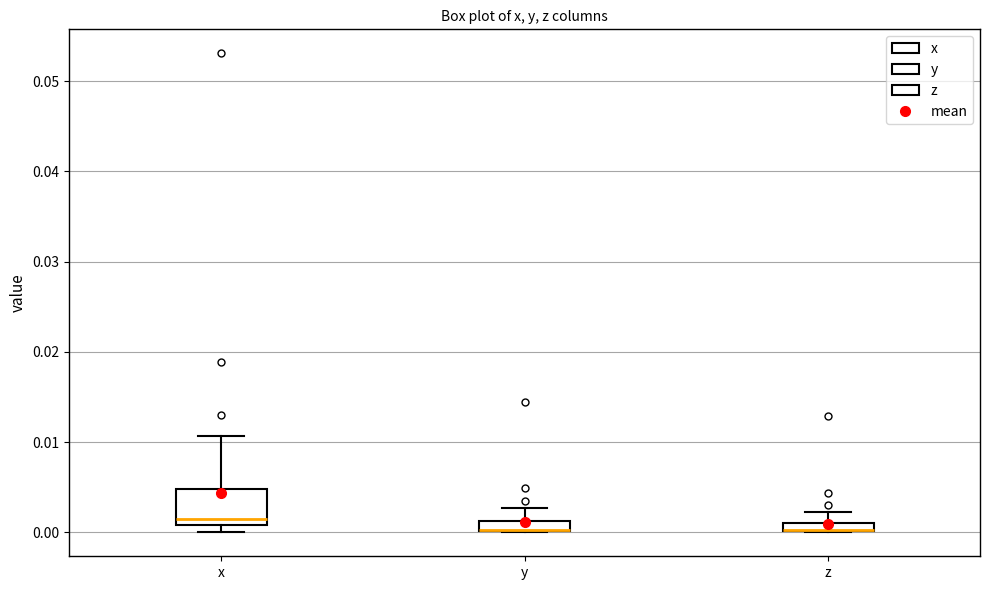

Which box is the tallest, from its lower edge to its upper edge?

x